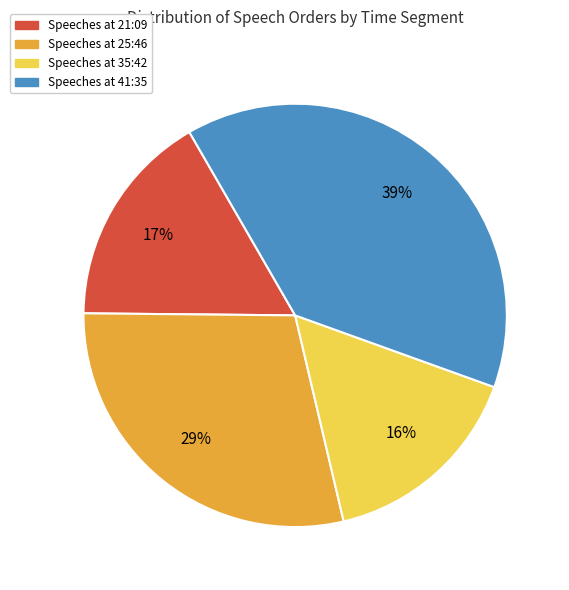

How many segments does this pie chart have?

4